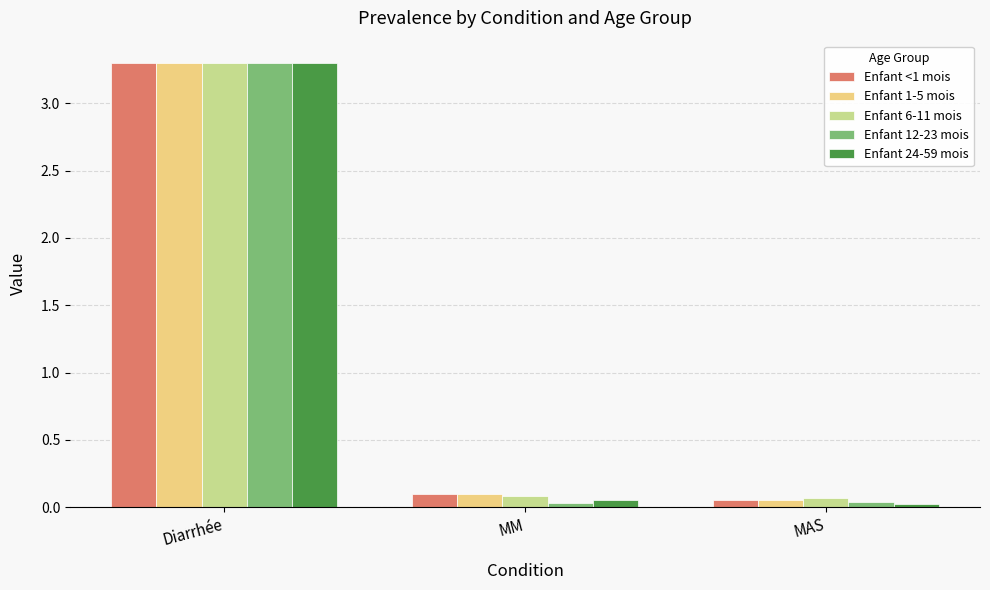

What is the greatest value displayed?

3.3